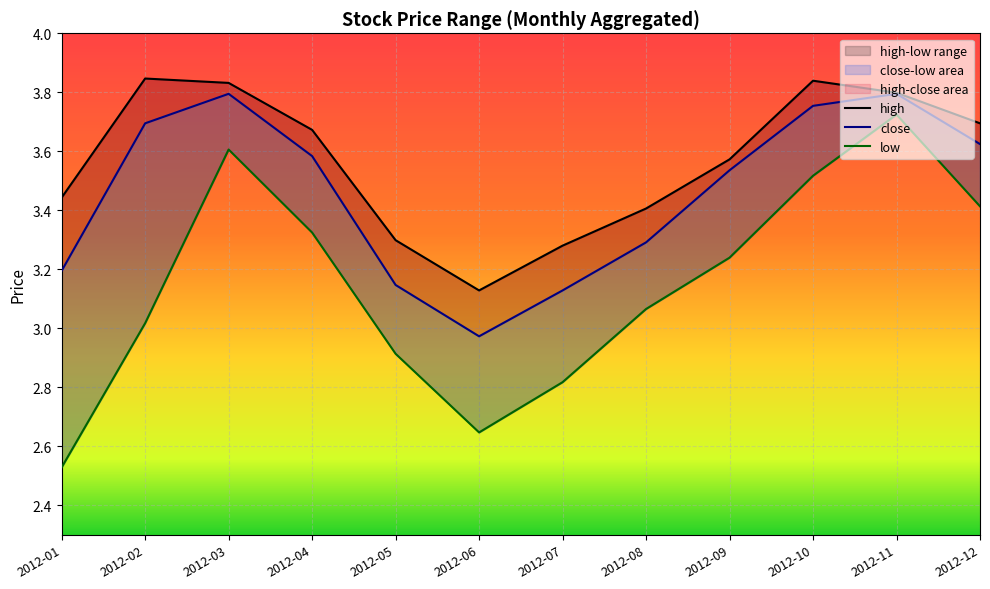

What is the value of the high point at the 3rd from the left?

3.8